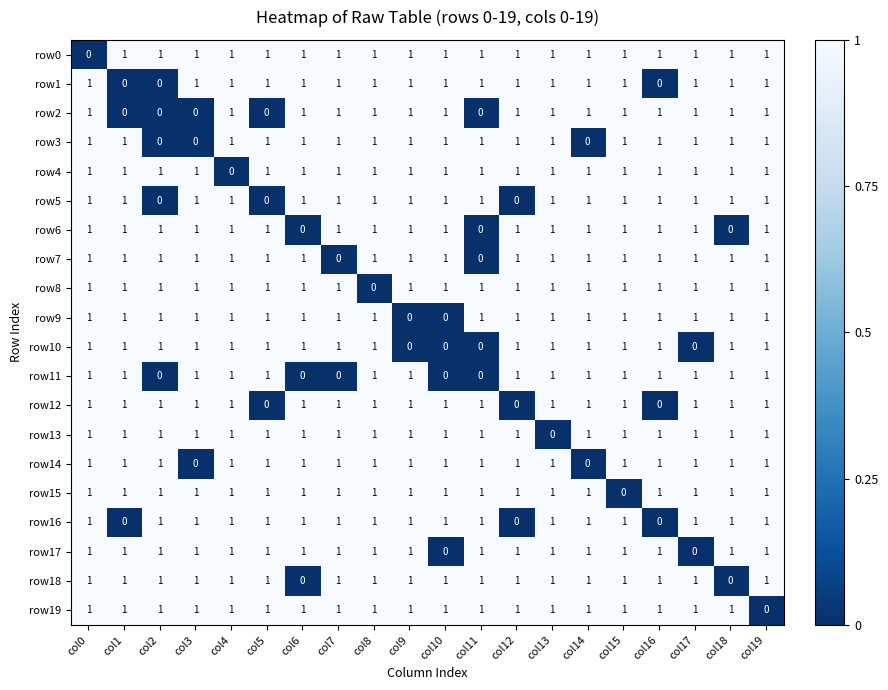

Count the row8 values in the range 1 to 2.

19